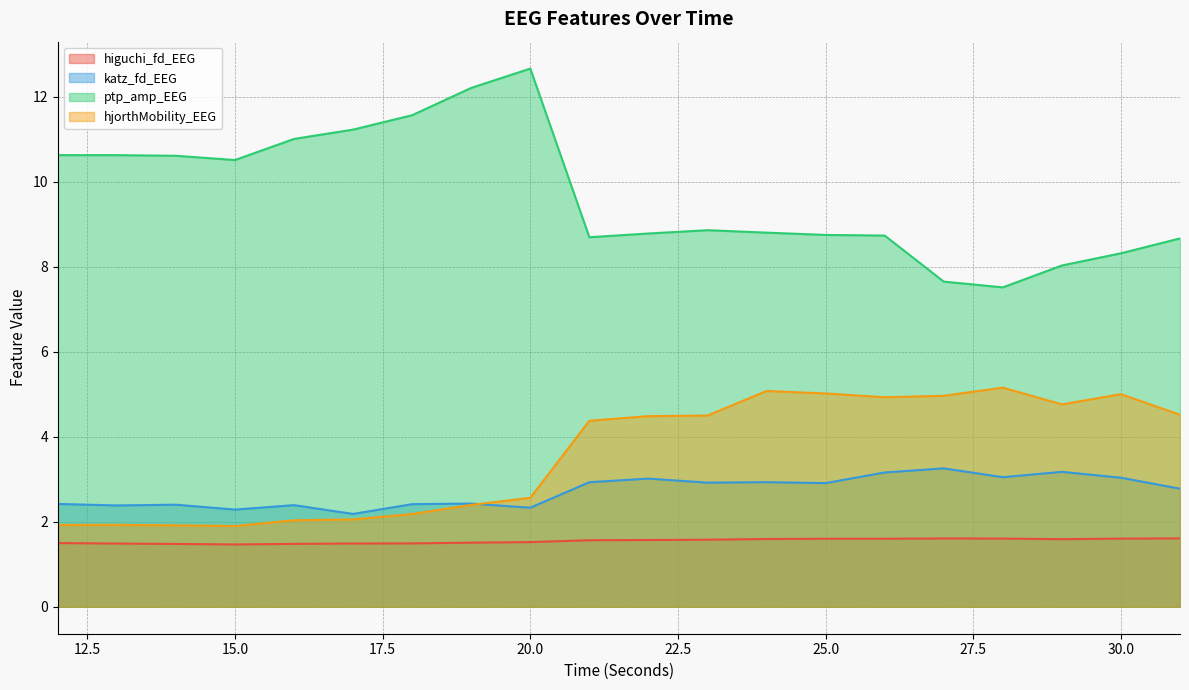

Is it true that hjorthMobility_EEG equals 3.0 at 15.0?

False